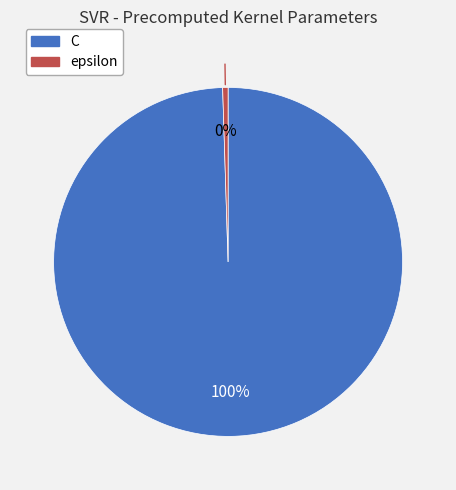

The epsilon slice represents 7% of the pie. True or false?

False